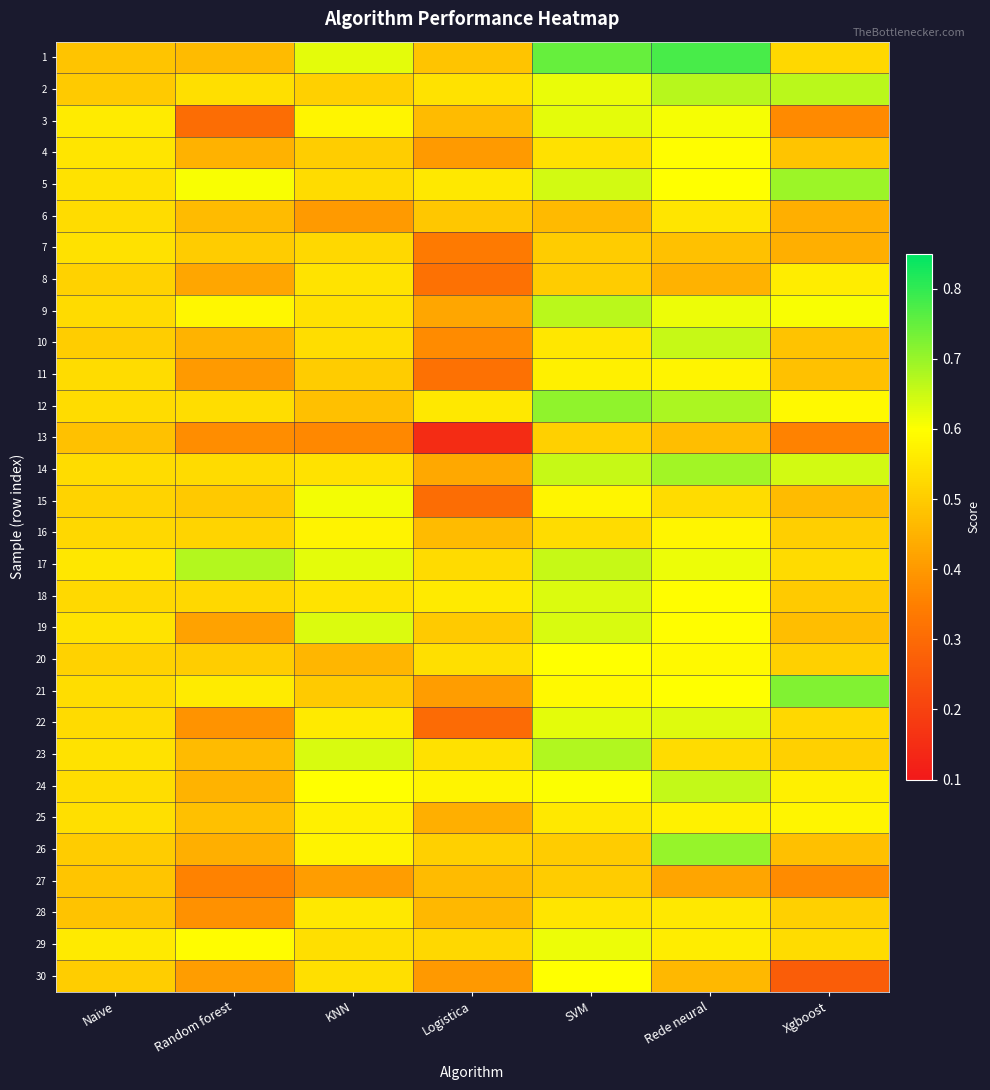

What is the minimum value shown in the chart?

0.1